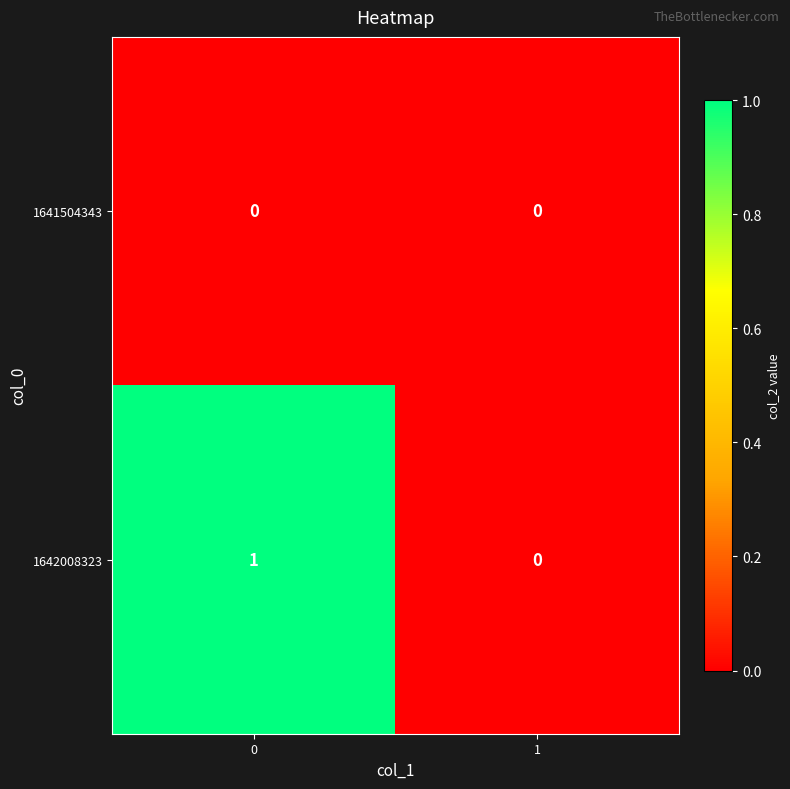

Reading left to right, transcribe all the data shown in this chart.

1641504343: 0=0	1=0
1642008323: 0=1	1=0